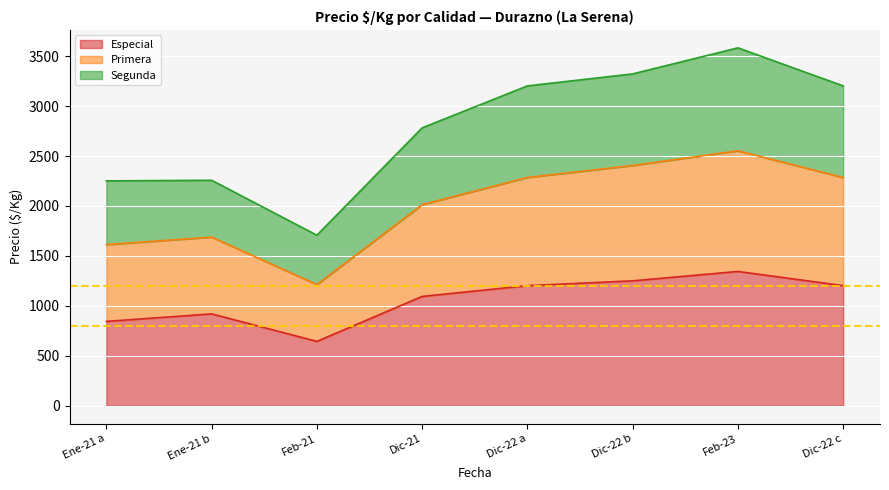

At which category does the chart reach its minimum across all series?

Feb-21